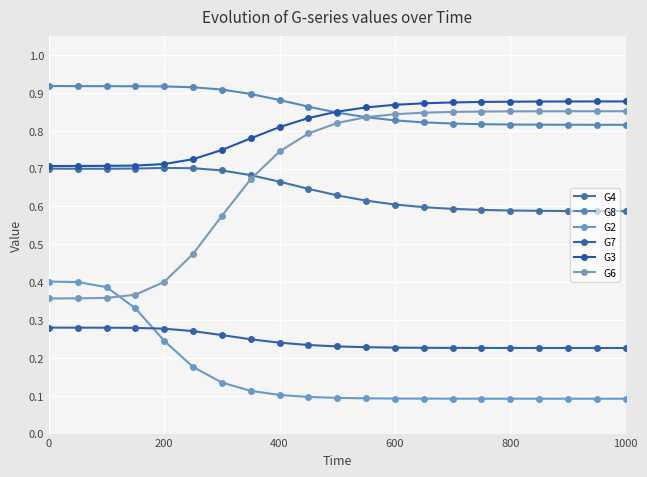

Does the chart have visible grid lines?

Yes